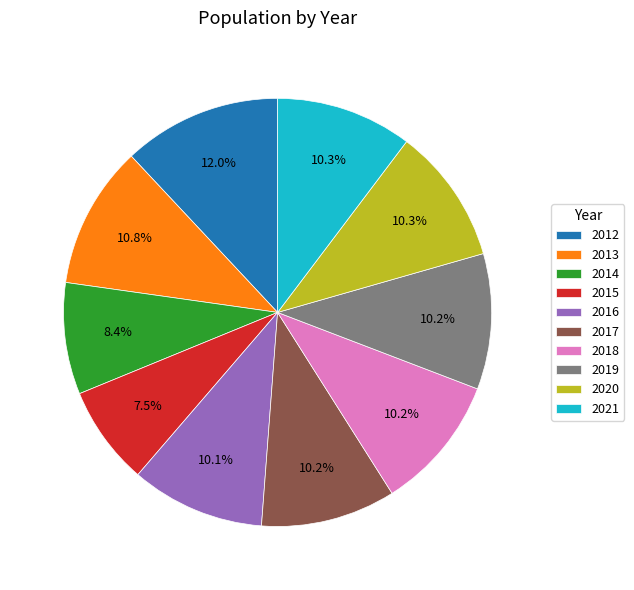

How many slices are in this pie chart?

10